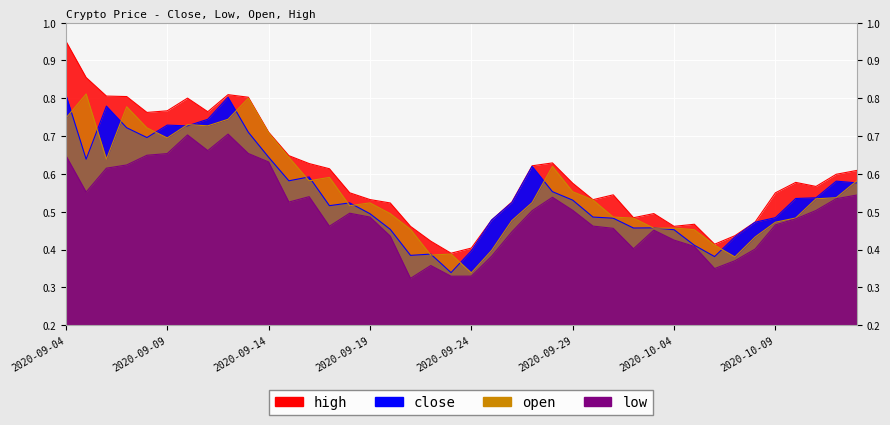

What position from the left is 2020-09-12?

9